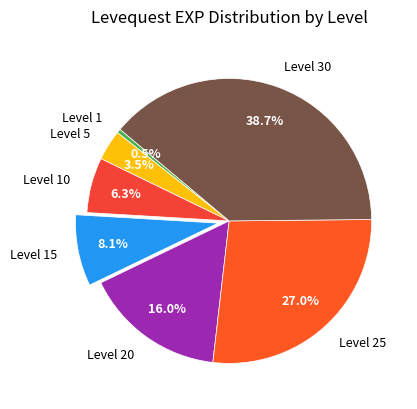

True or false: Level 10 accounts for 6% of the total.

True